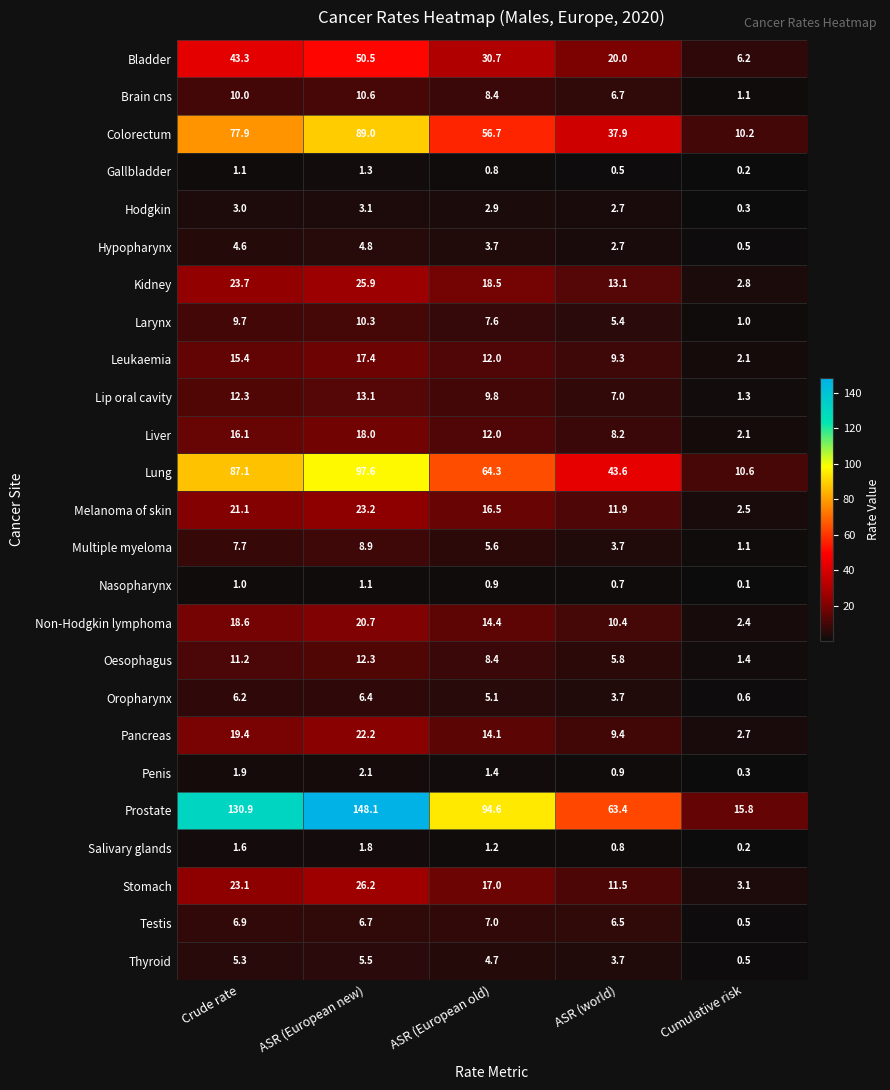

Which category has the highest value across all series?

ASR (European new)